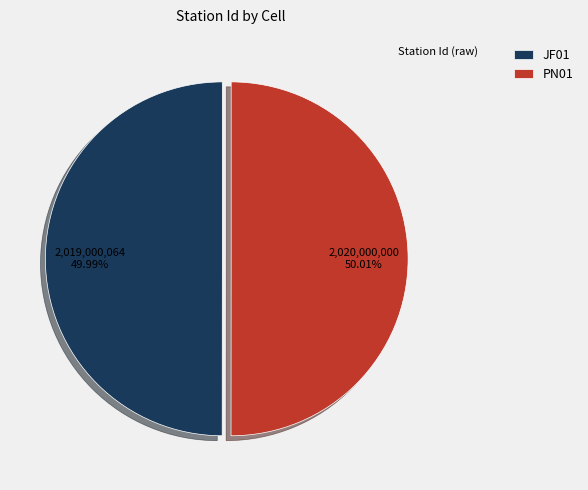

How much of the chart is everything except JF01?

50.0%